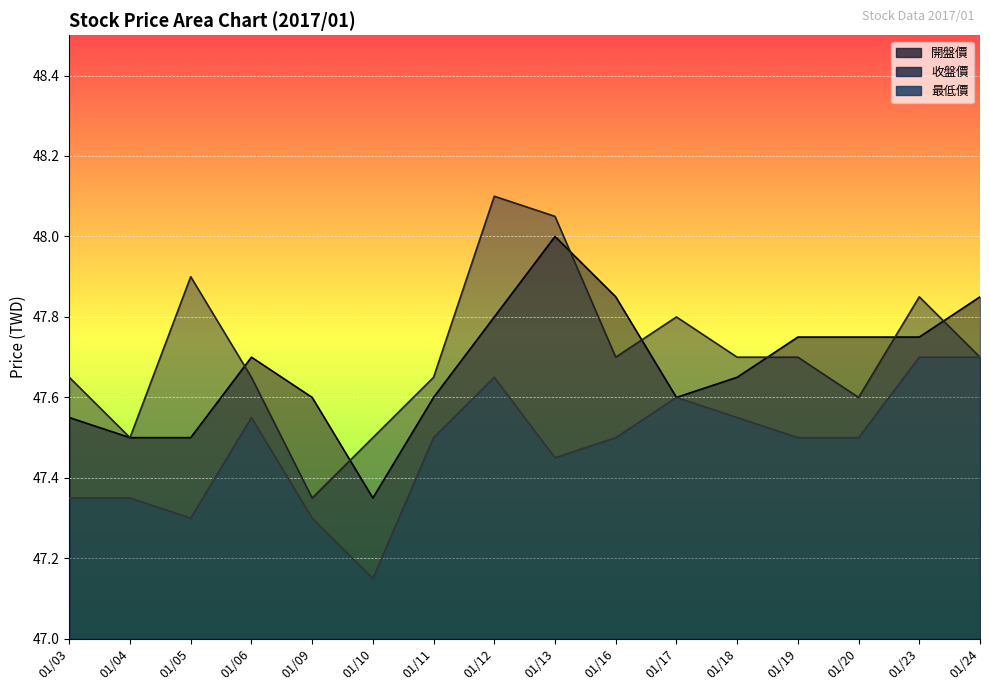

True or false: 最低價 has more than 1 points higher than both neighbors.

True